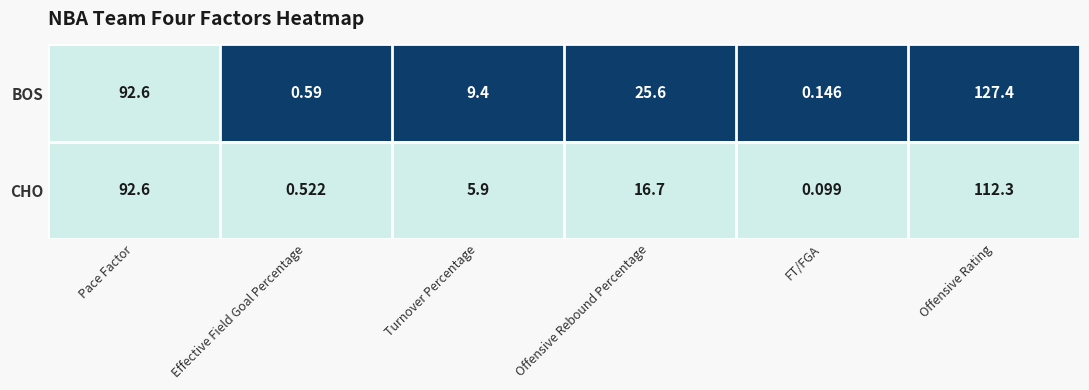

Where does the BOS series first go above 25?

Pace Factor